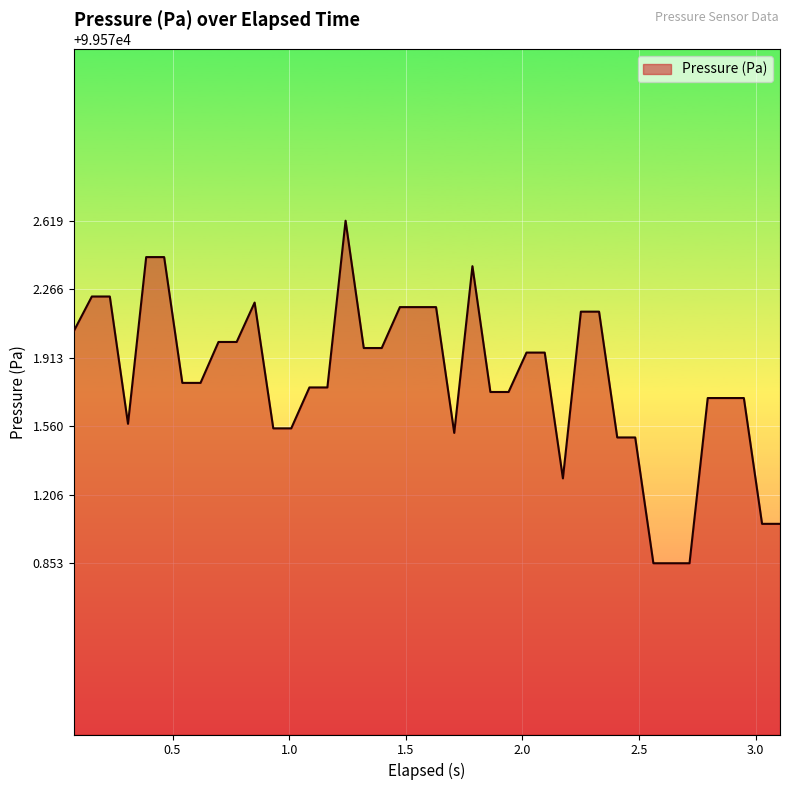

What is the difference between the second highest and second lowest values?

1.6